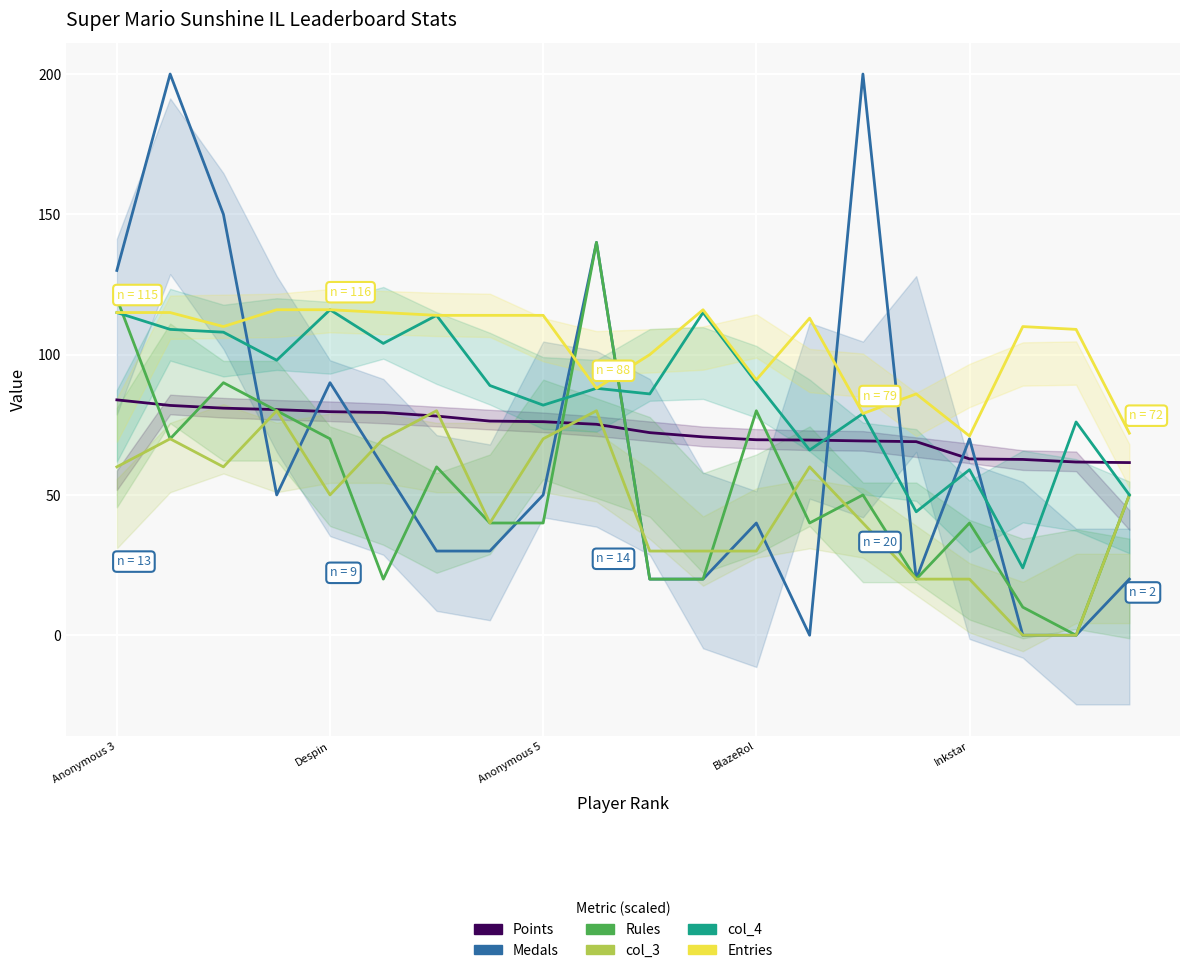

True or false: Entries has a value of 76.6 at 11.

False